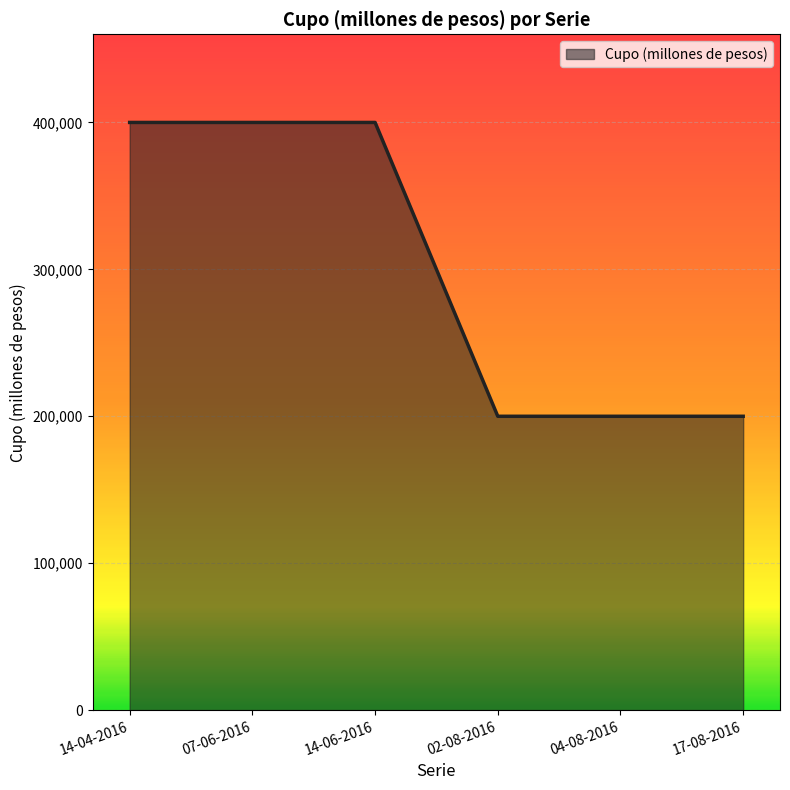

Reading right to left, what are all the values shown in this chart?

200000	200000	200000	400000	400000	400000